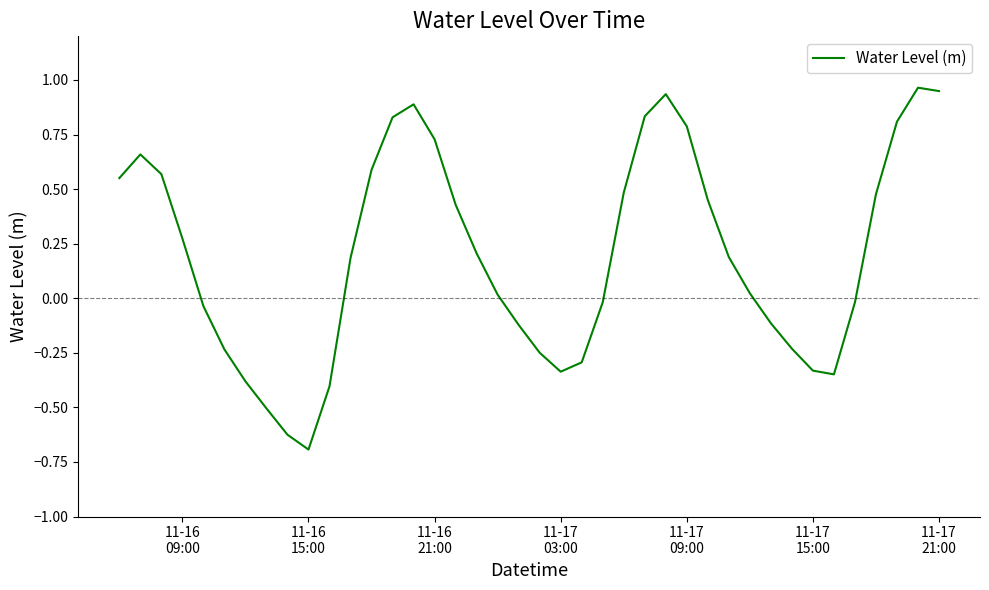

What is the minimum value shown in the chart?

-0.7